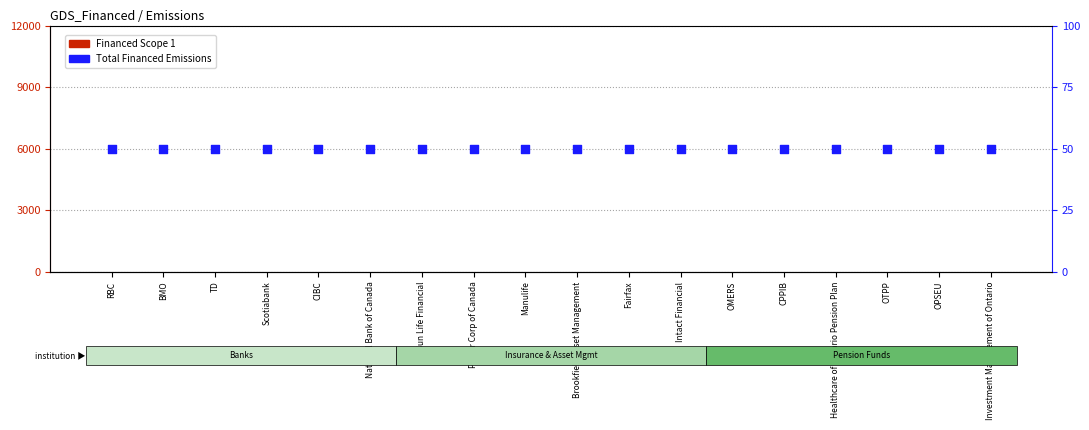

Which series contains the highest Y value?

Total Financed Emissions